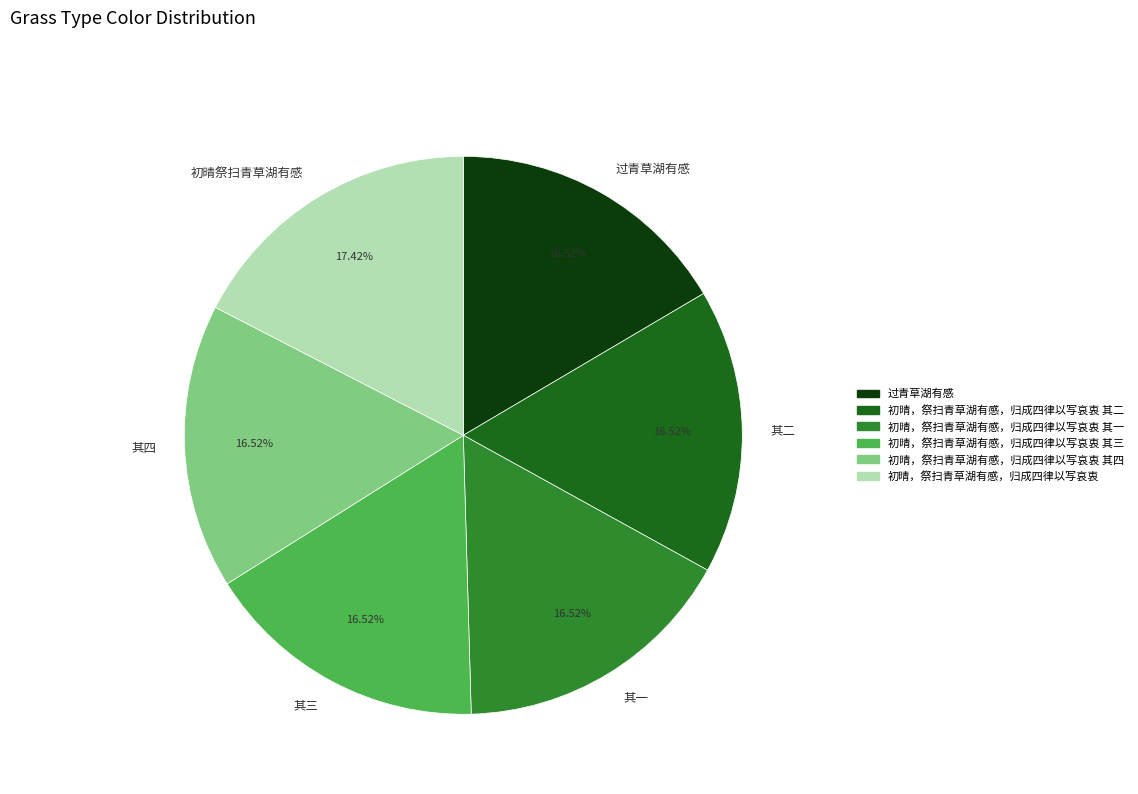

Approximately how many times larger is the value at 其一 compared to 其四?

1.0